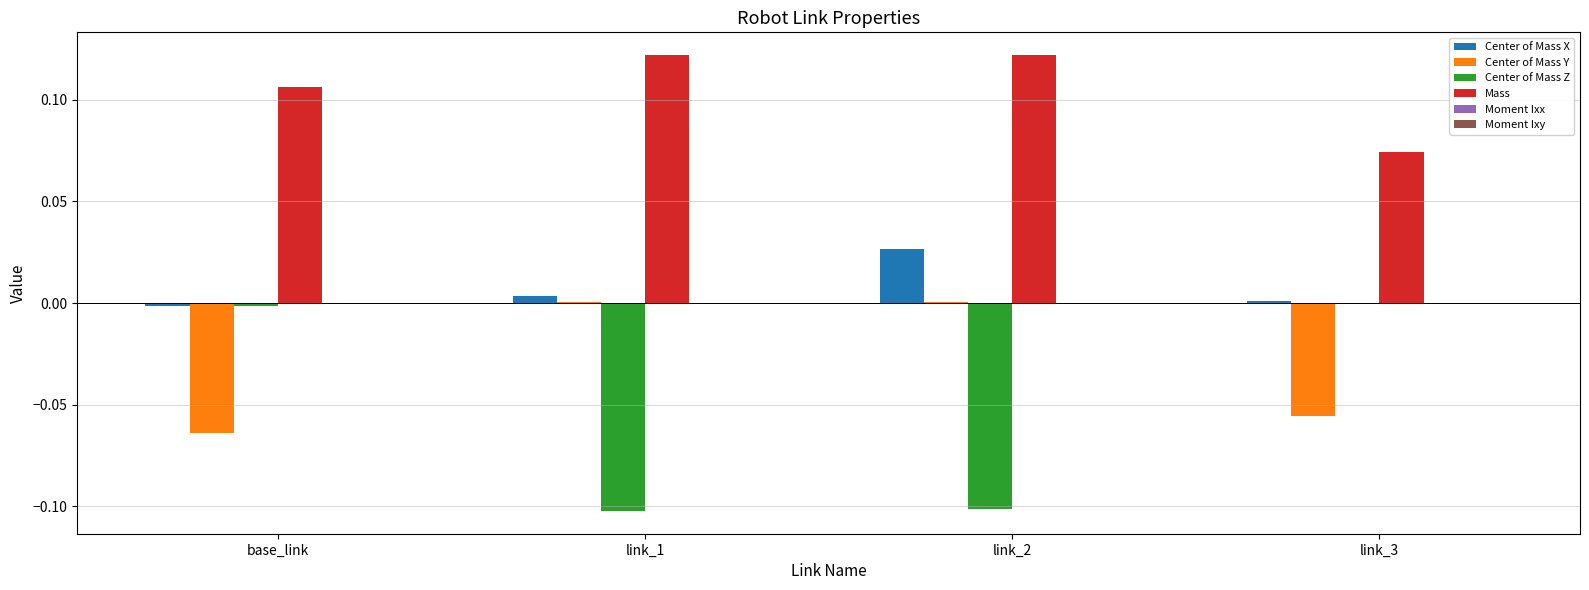

Which series has the largest total across all categories?

Mass